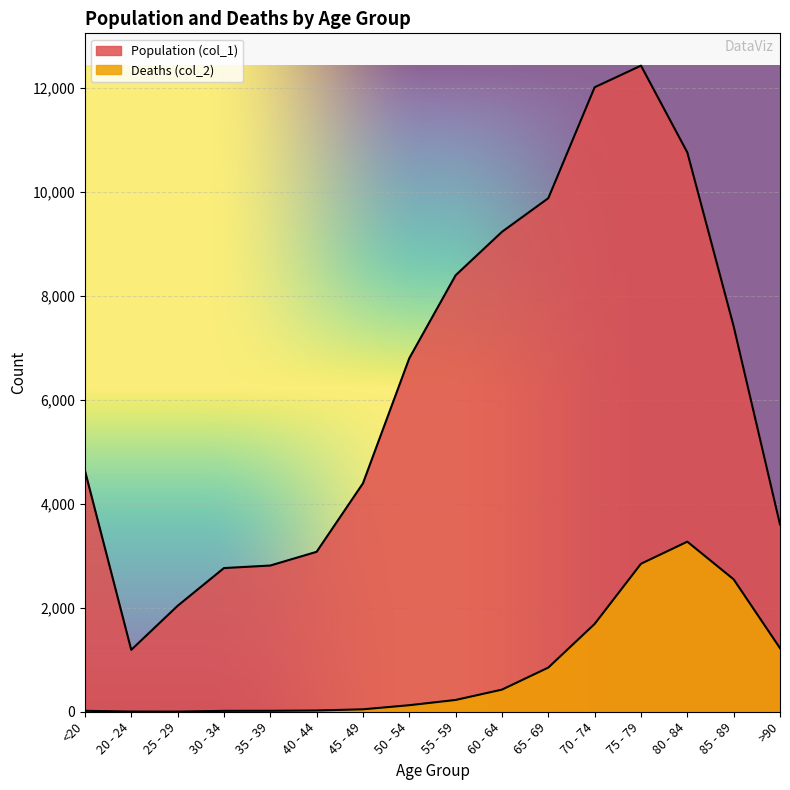

The value of Population (col_1) at 40 - 44 is 3078. True or false?

True